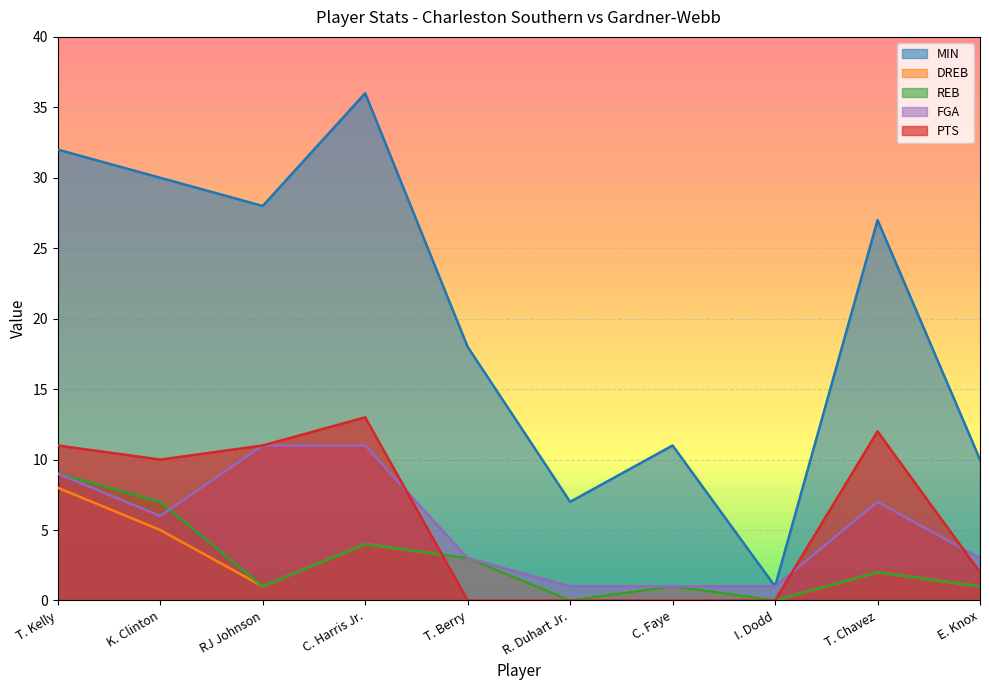

What is the average value of the DREB series?

2